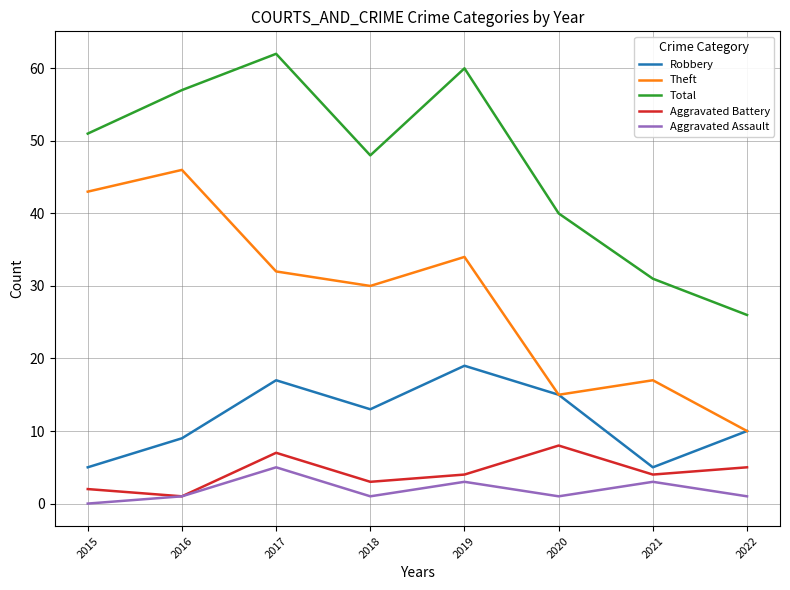

True or false: Aggravated Battery and Total cross at least once.

False